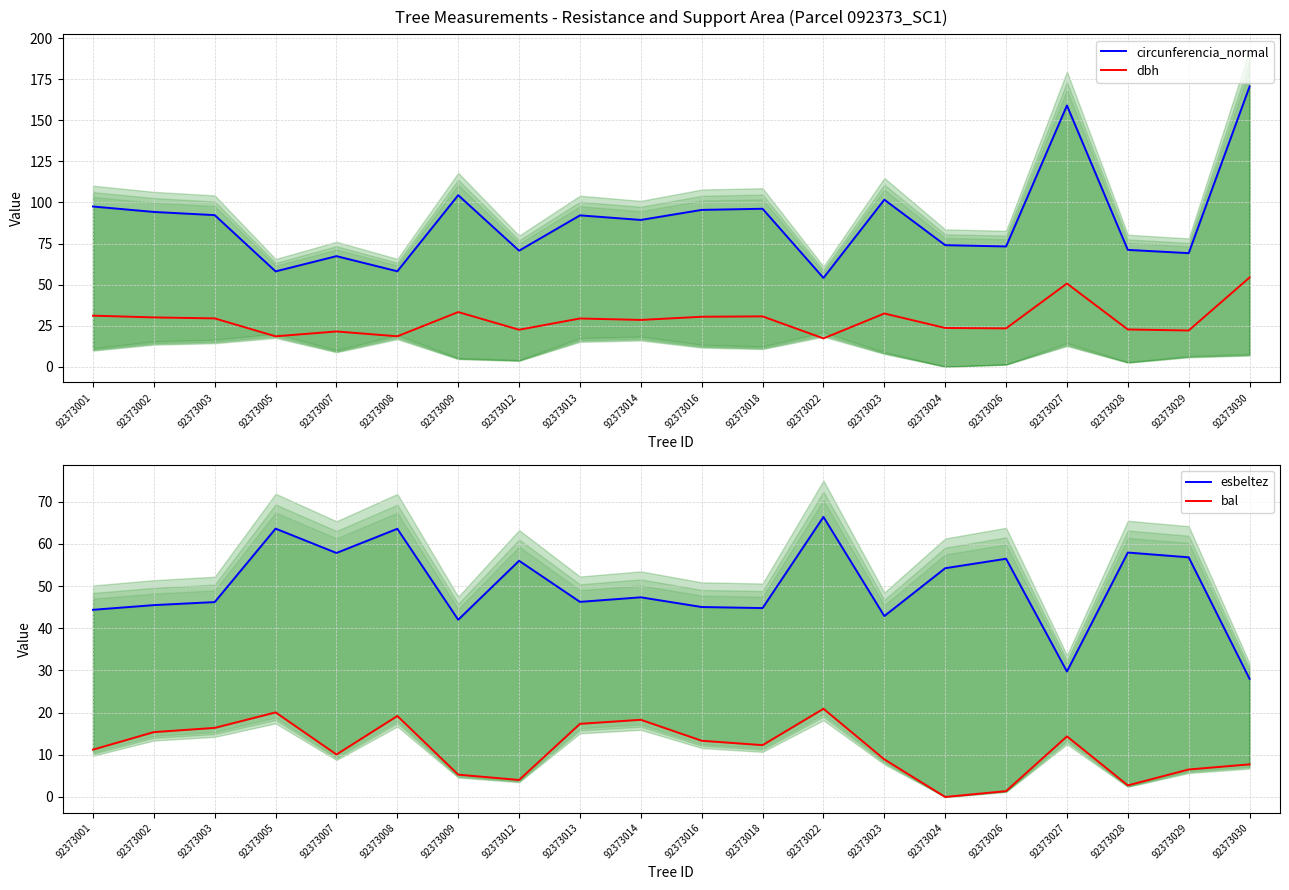

The value of circunferencia_normal at 92373028 is 71.1. True or false?

True